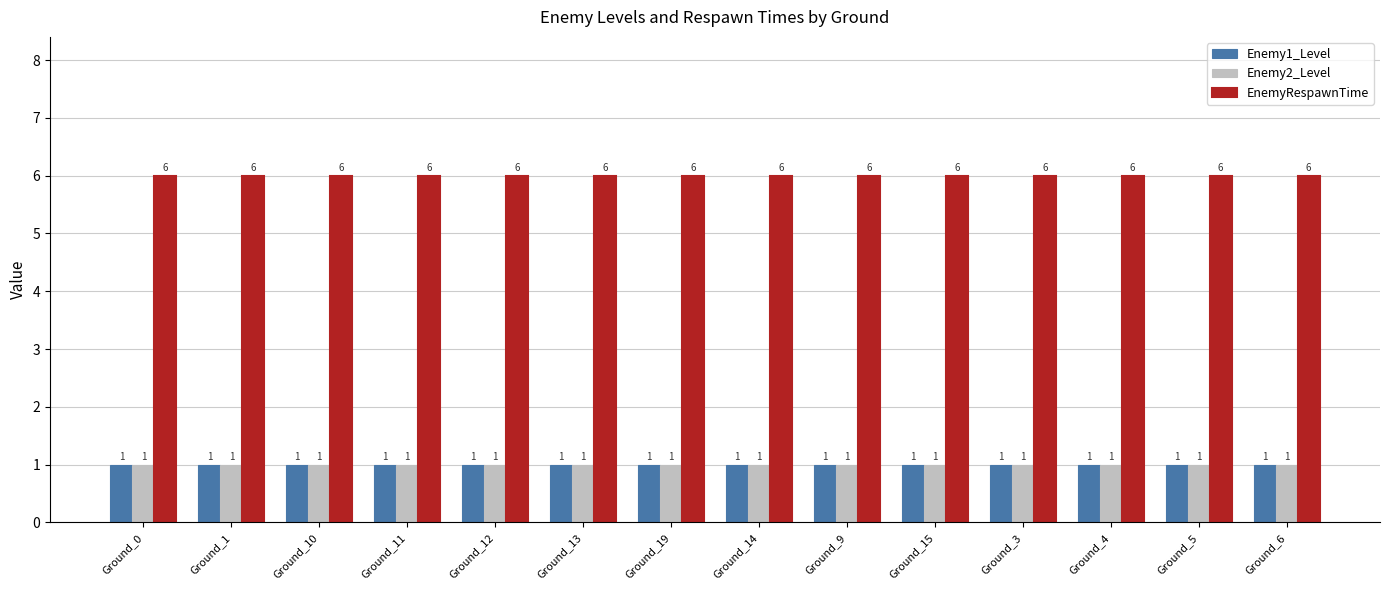

Is the value of Enemy2_Level at Ground_4 greater than the value of EnemyRespawnTime at Ground_6?

No